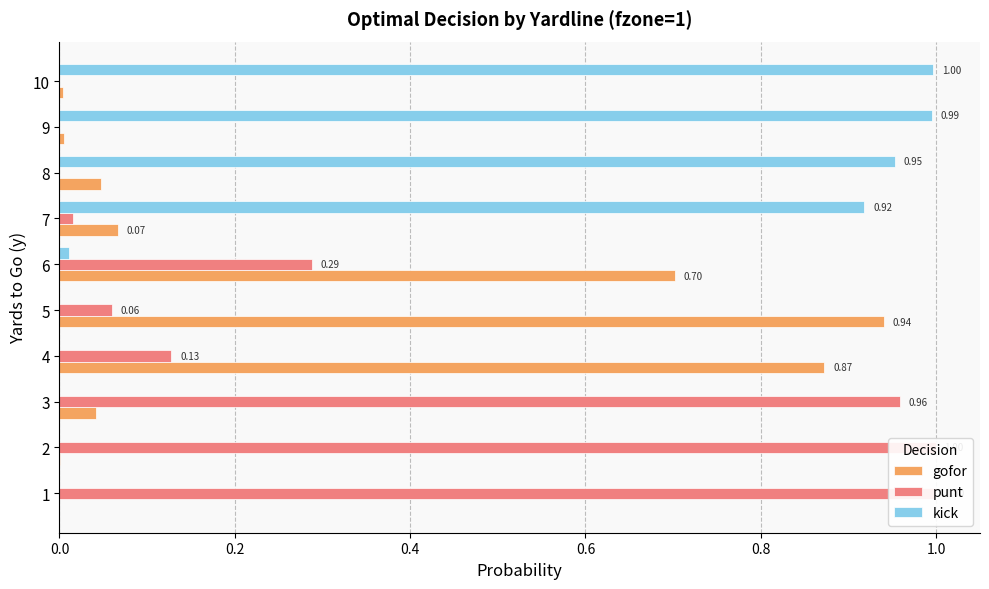

What is the approximate value of punt at 5?

0.1